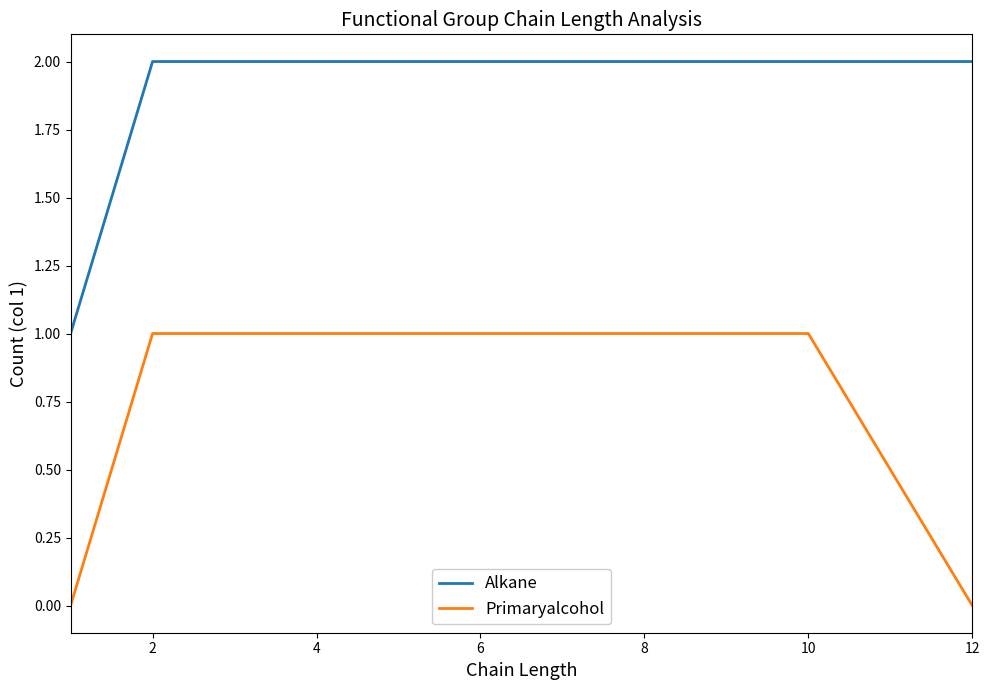

Reading left to right, transcribe all the data shown in this chart.

Alkane: 1	2	2	2	2	2	2	2	2	2	2
Primaryalcohol: 0	1	1	1	1	1	1	1	1	1	0